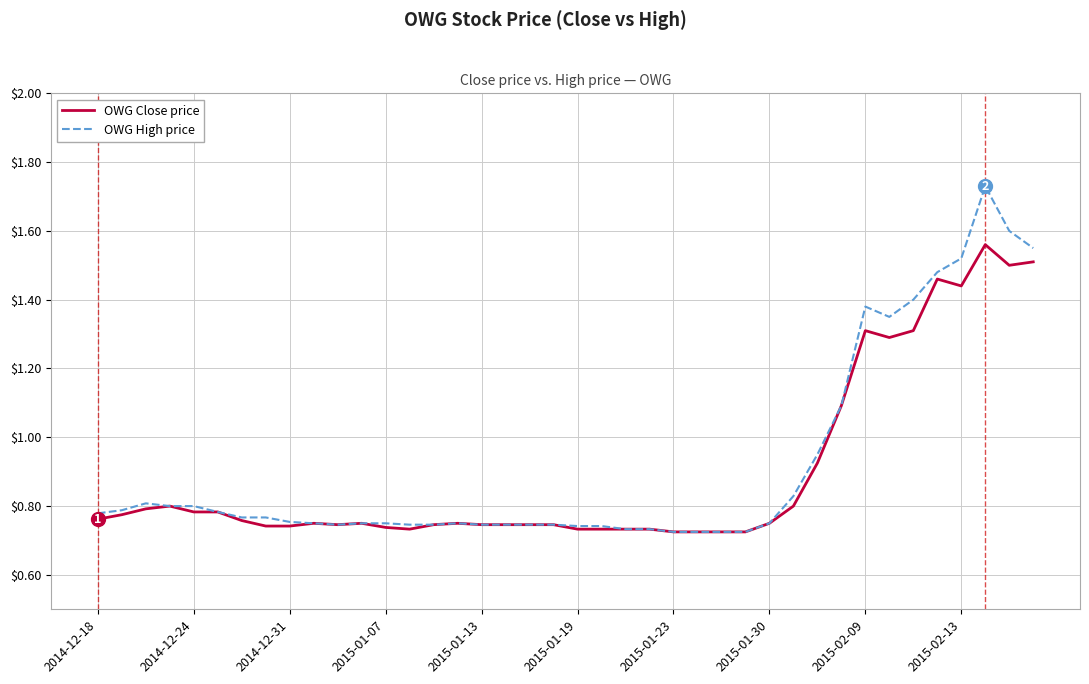

List the series in order of their peak value, lowest first.

OWG Close price, OWG High price